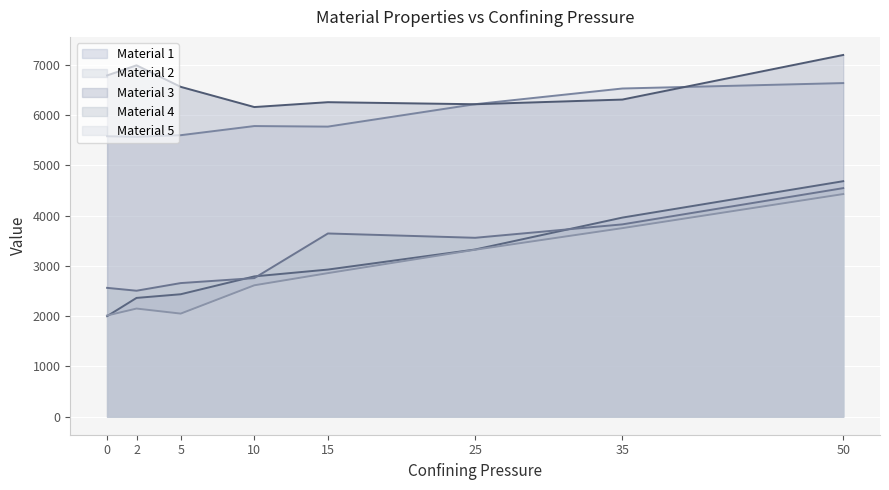

True or false: Material 1 and Material 2 intersect in this chart.

False